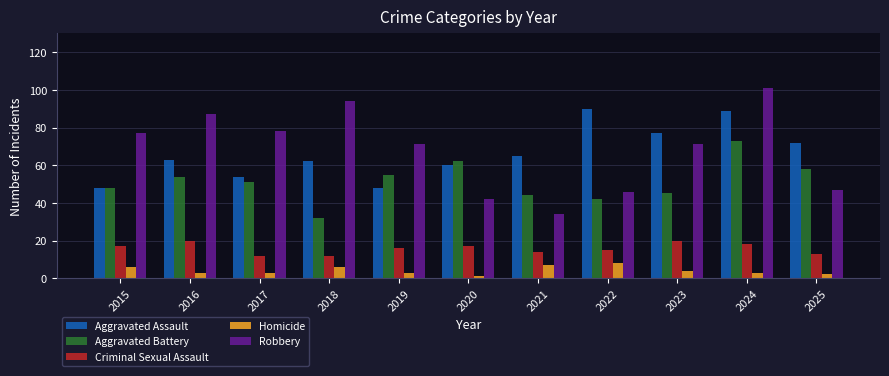

What is the difference between the second highest and second lowest values in the Robbery series?

52